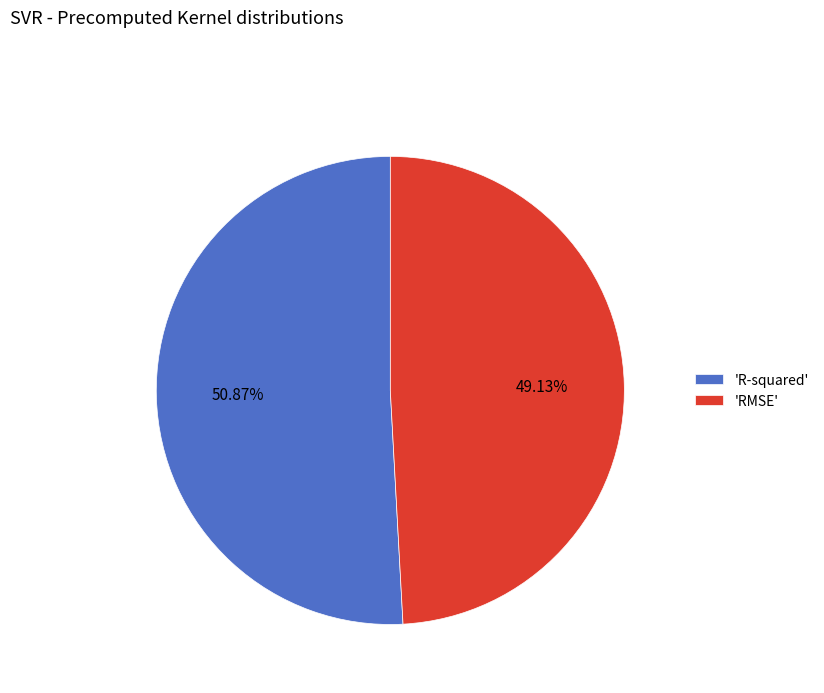

Is the sum of 'RMSE' and 'R-squared' greater than half?

Yes